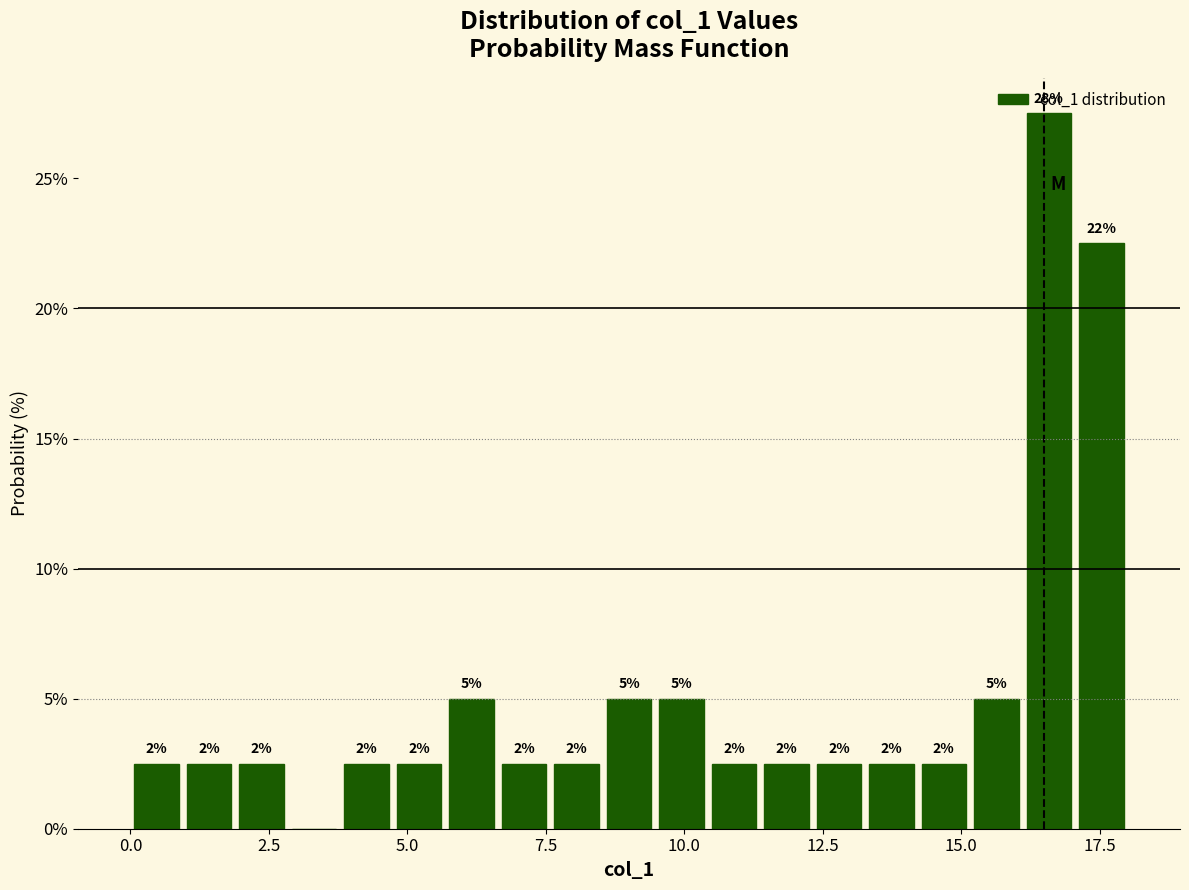

Read against the x-axis, roughly where is the centre of the tallest bar?

16.5